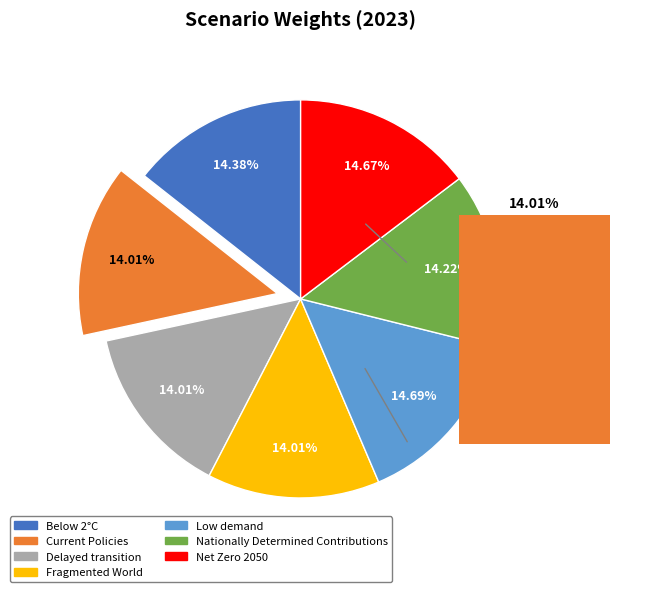

To the nearest percent, what portion does Low demand represent?

15%